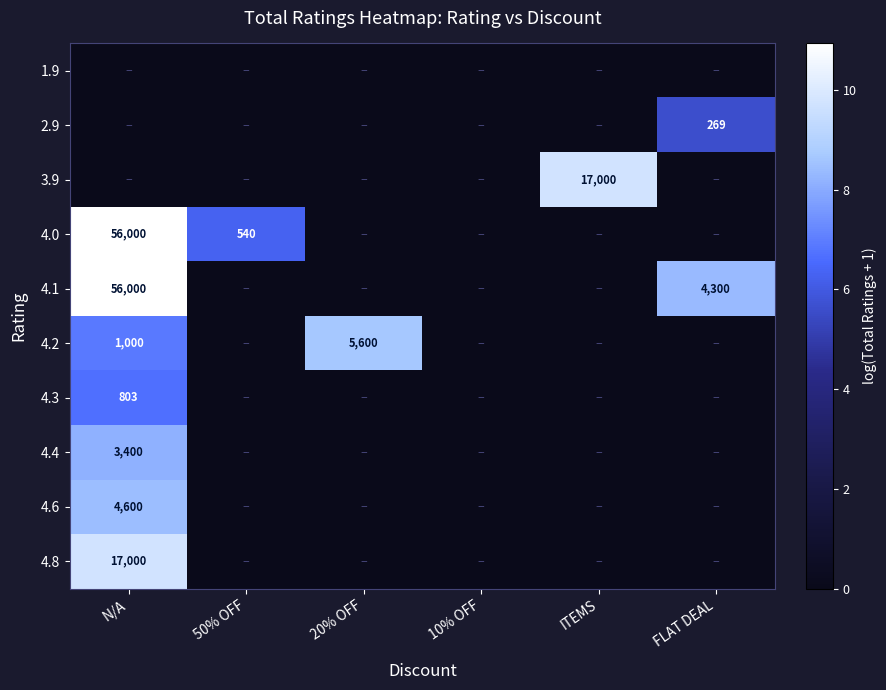

The 4.0 series shows 762 at 50% OFF. True or false?

False